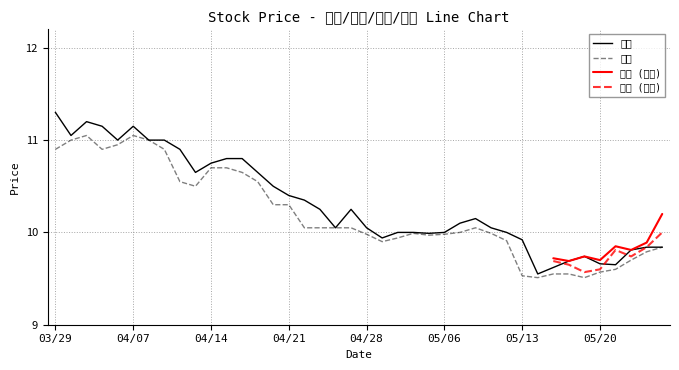

True or false: 開盤 has more than 0 interior local peaks.

True